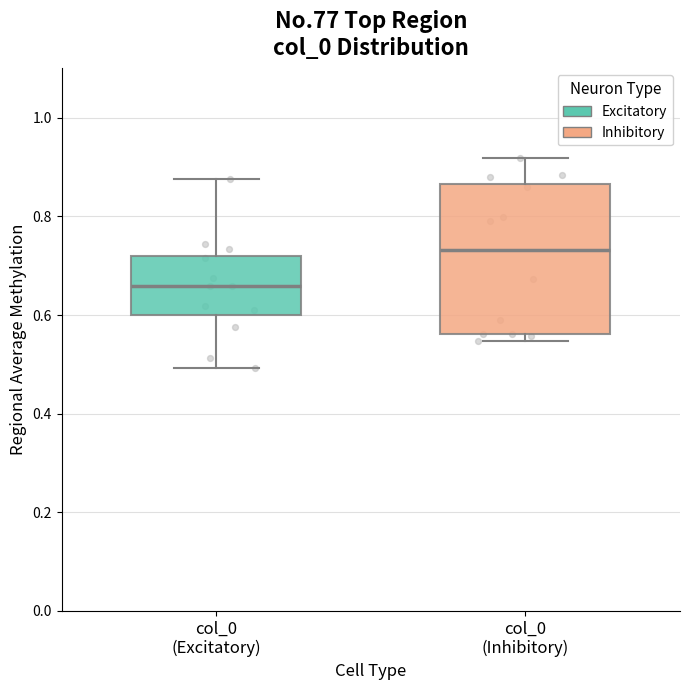

Which box is the tallest, from its lower edge to its upper edge?

col_0 (Inhibitory)